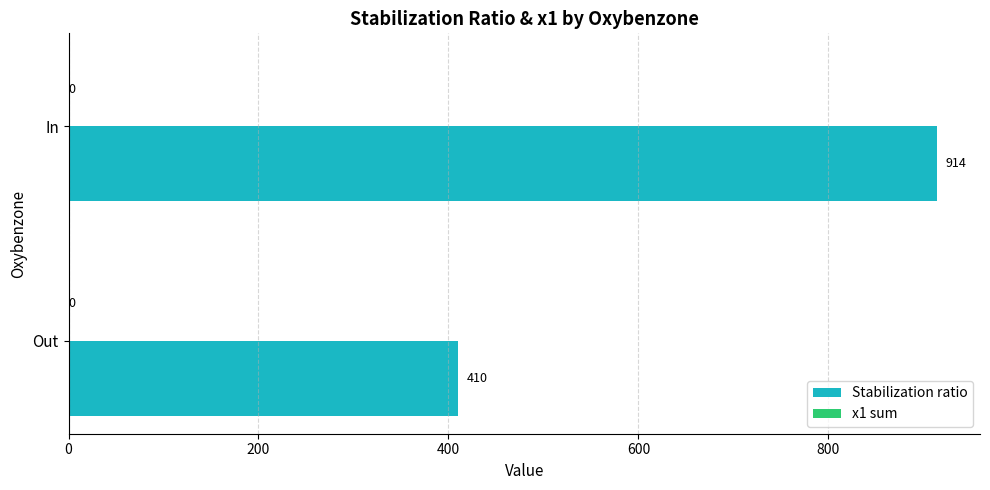

What is the sum of all values?

1324